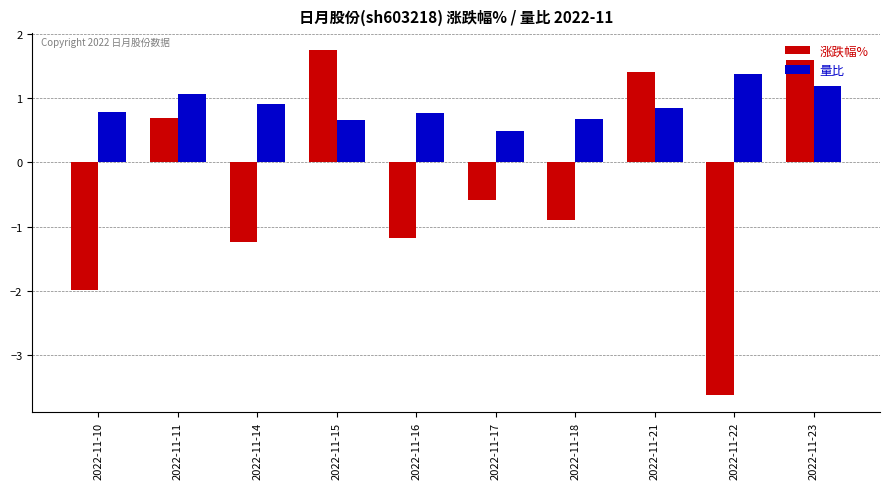

Does the chart contain stacked bars?

No